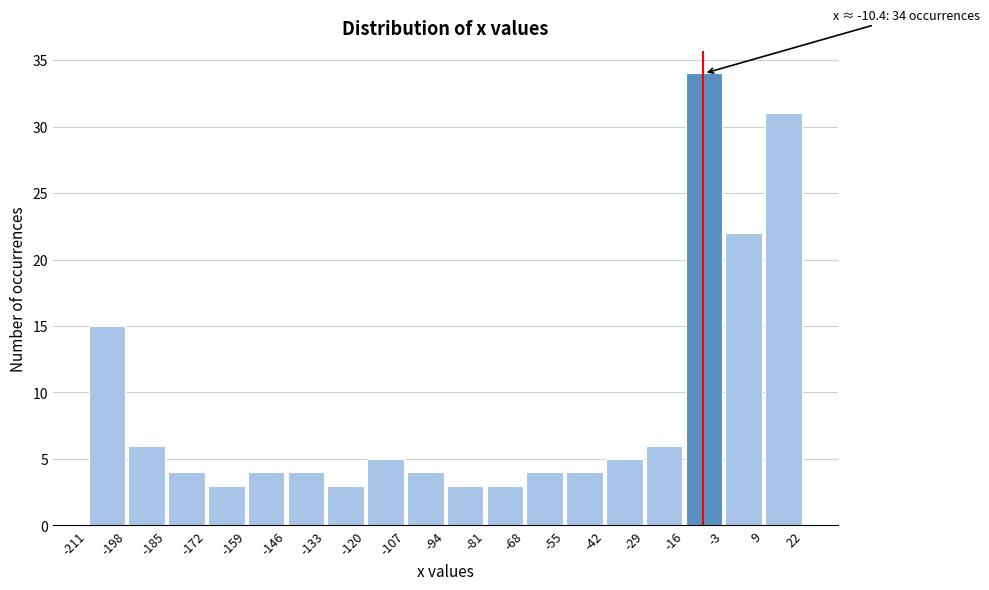

Over which range of the x-axis is the bar tallest?

-16 to -3